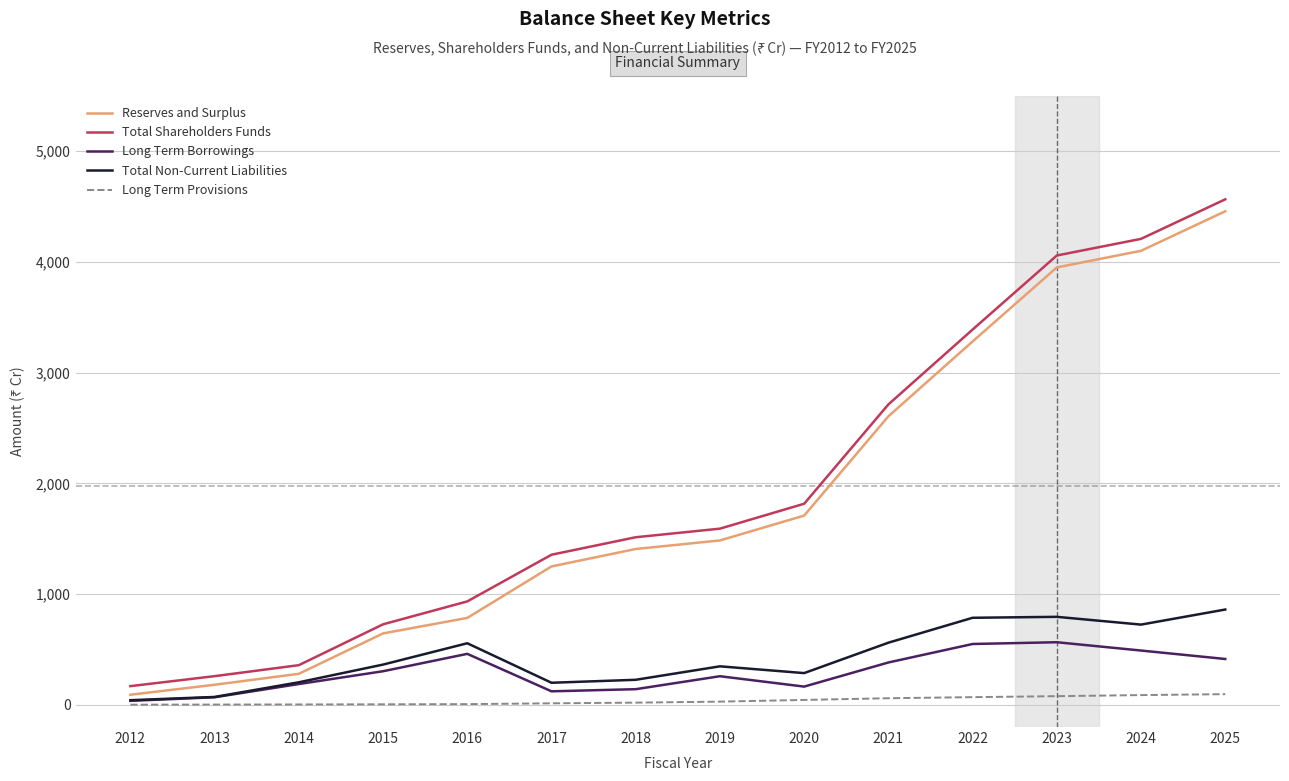

Which series changed the most between 2014 and 2023?

Total Shareholders Funds